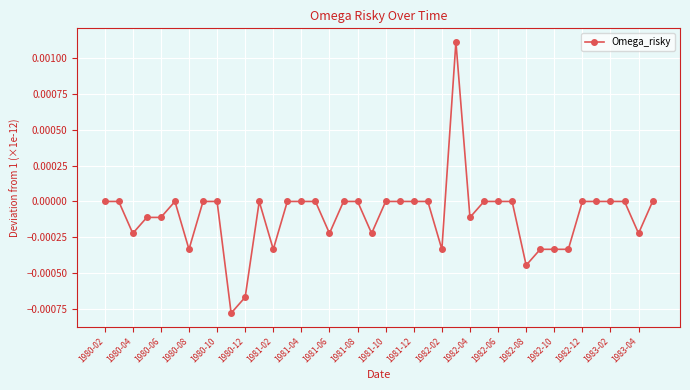

True or false: the data has more than 0 interior local peaks.

True